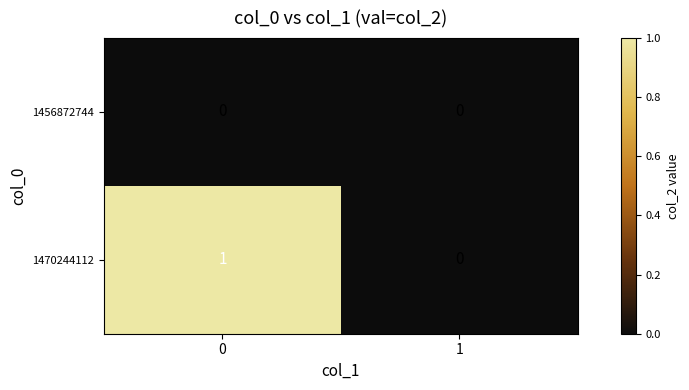

What is the difference between the highest and lowest values at 0?

1